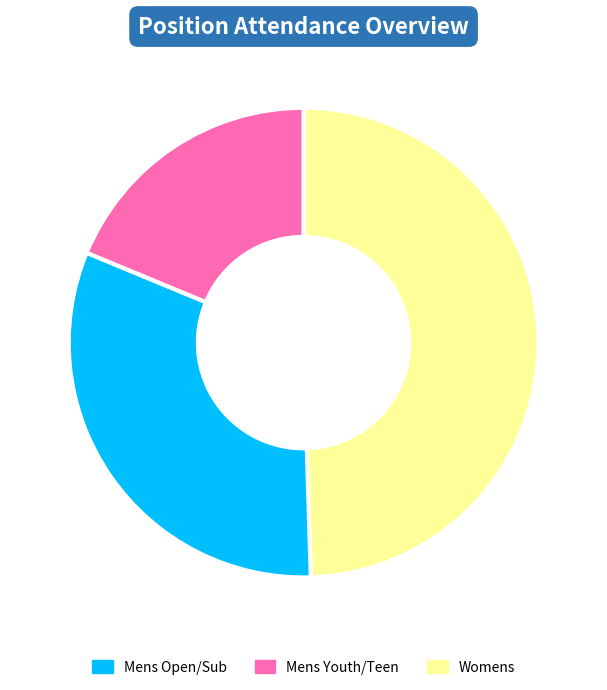

Is there any slice that represents more than half of the pie?

No